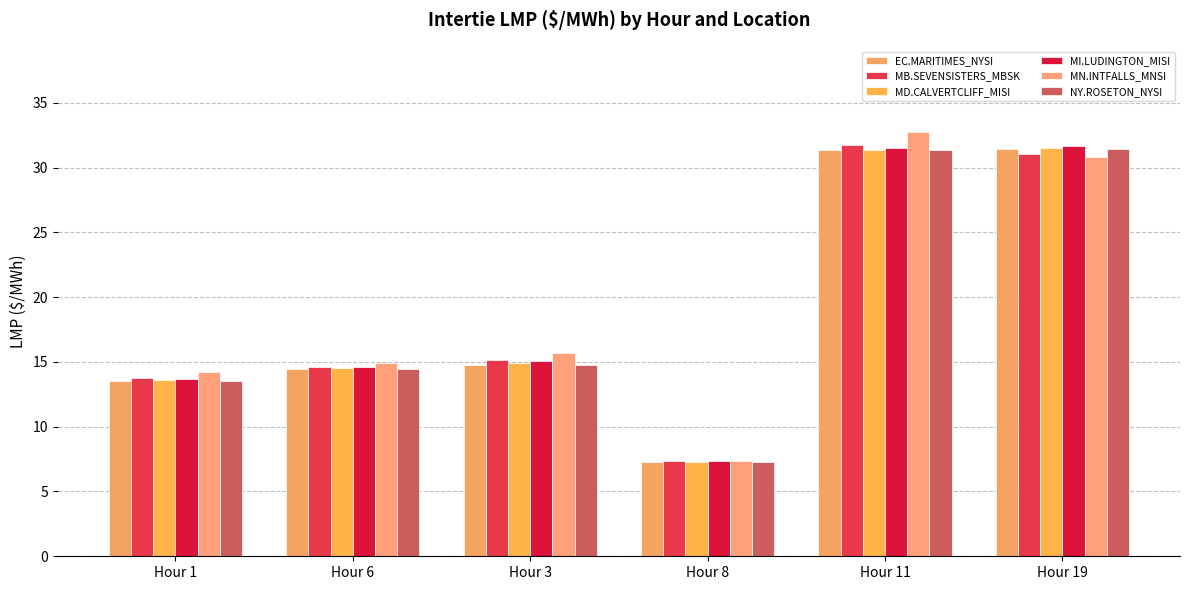

What is the average value of the EC.MARITIMES_NYSI series?

18.8